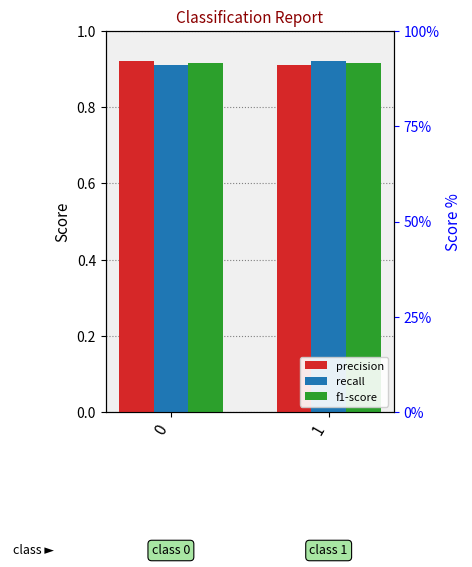

Reading left to right, what are all the values shown in this chart?

precision: 0=0.9	1=0.9
recall: 0=0.9	1=0.9
f1-score: 0=0.9	1=0.9